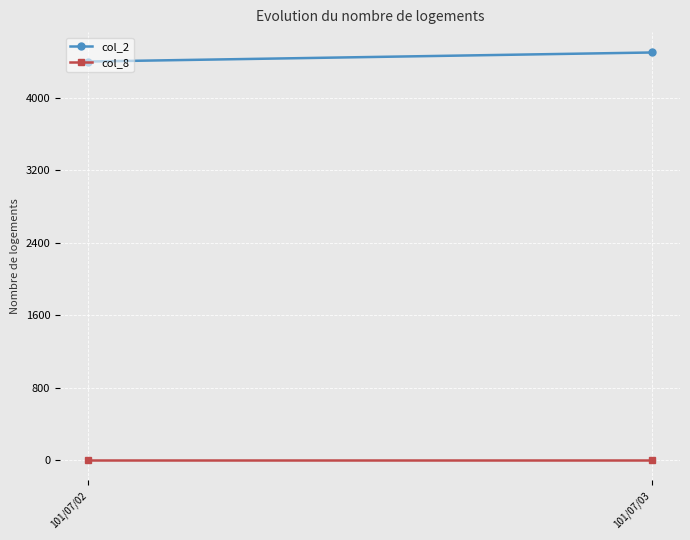

What is the greatest value displayed?

4500